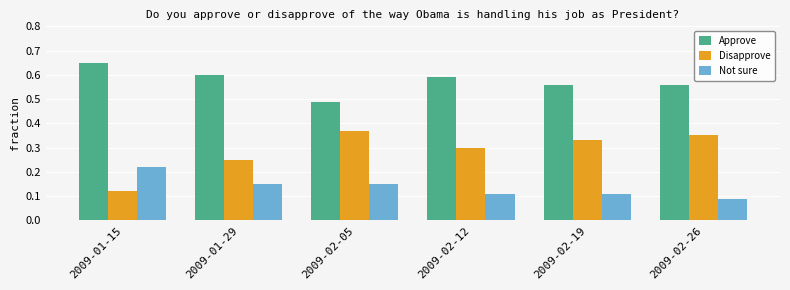

What is the sum of the Approve values at 2009-01-29 and 2009-02-19?

1.2